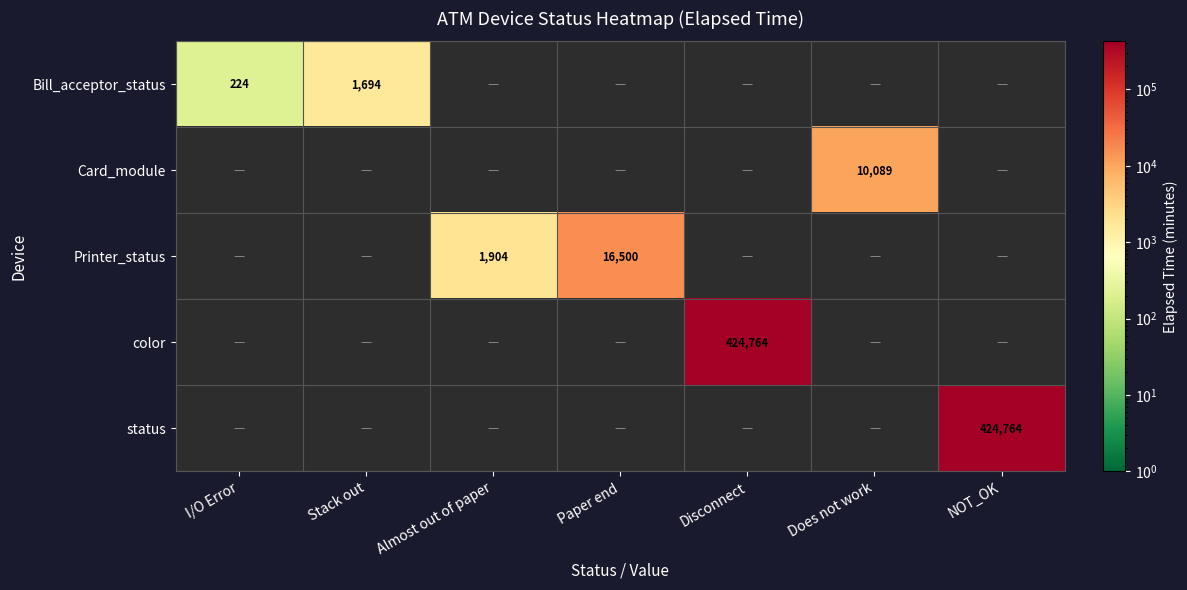

The value of Printer_status at Paper end is 7333. True or false?

False